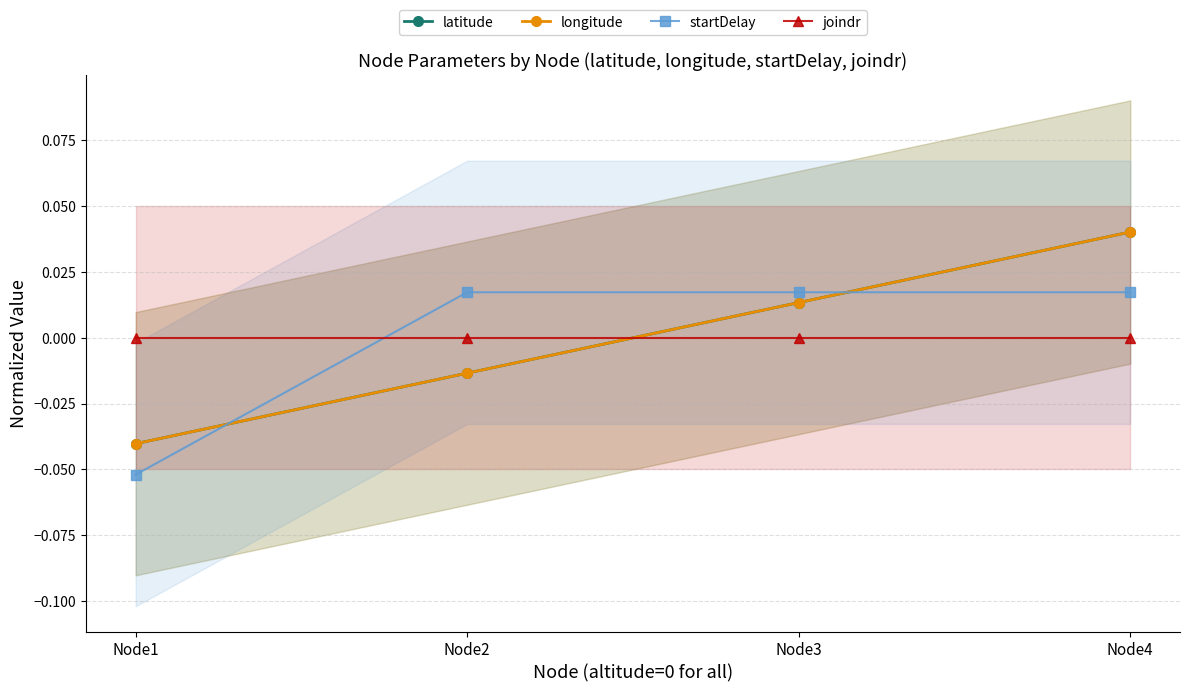

What is the total value across all series at Node4?

0.1